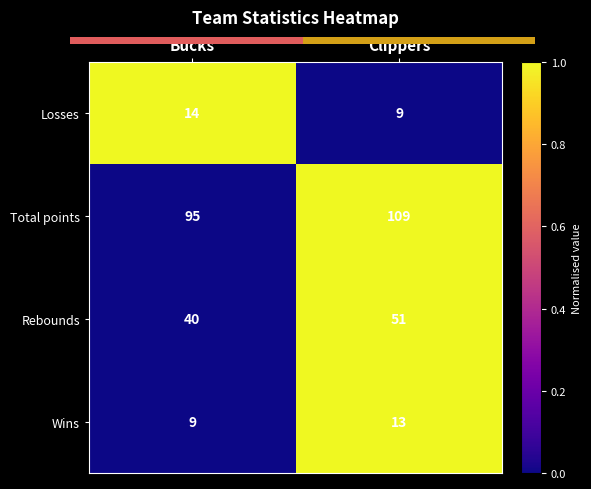

Is the value of Total points at Bucks greater than the value of Rebounds at Clippers?

Yes